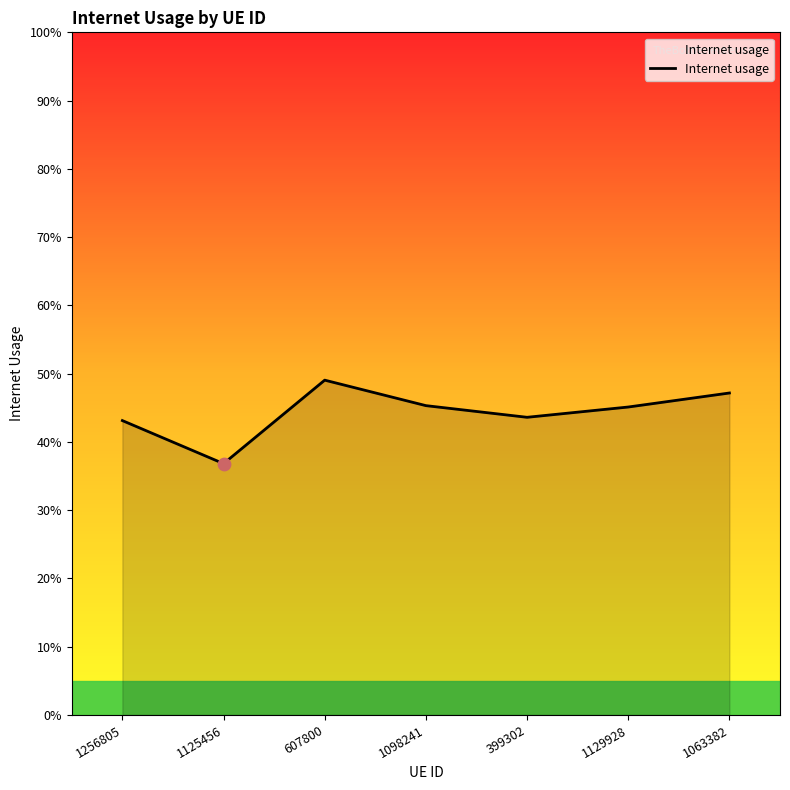

Which has a higher value, 607800 or 1098241?

607800